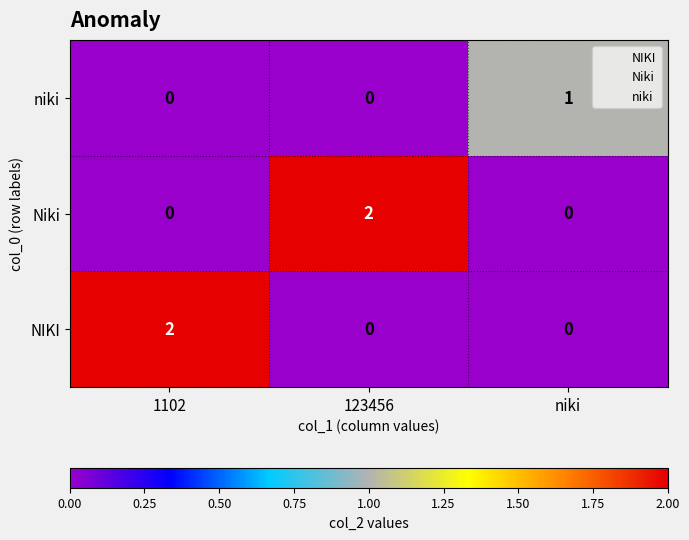

Count the number of categories in the chart.

3